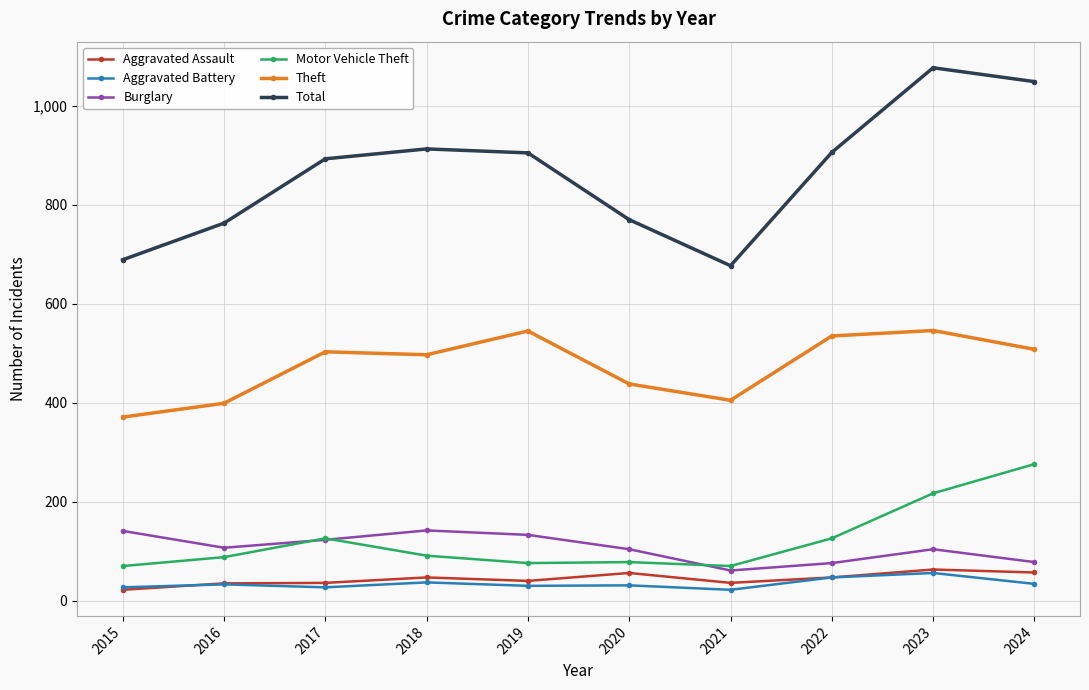

What is the minimum value for Burglary?

61